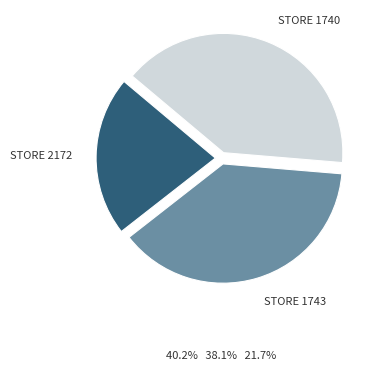

What is the largest slice in the pie chart?

STORE 1740